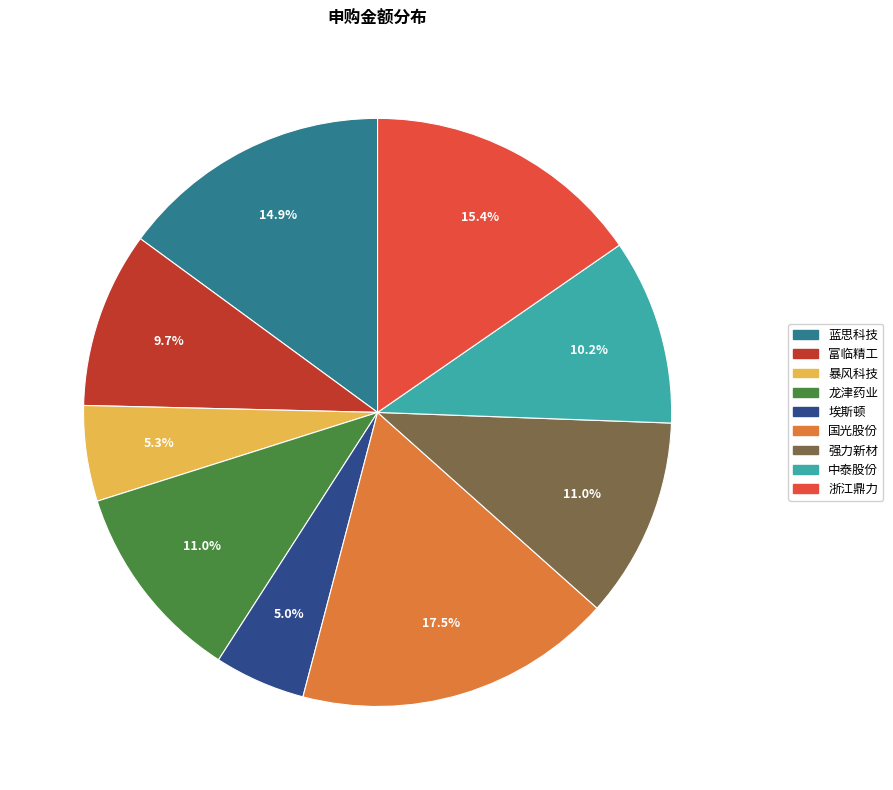

Is there any slice that represents more than half of the pie?

No